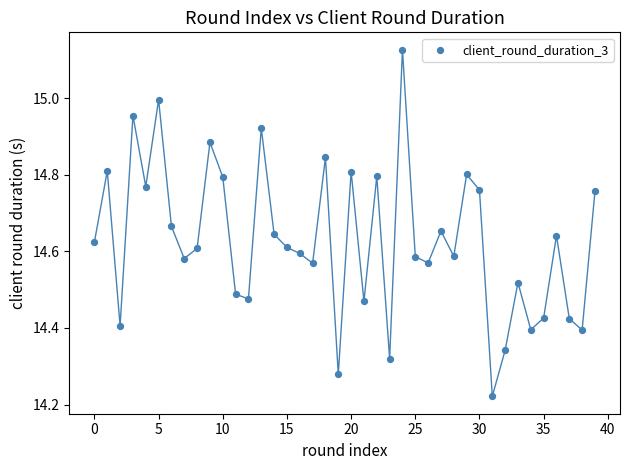

What is the range of Y values (max minus min)?

0.9